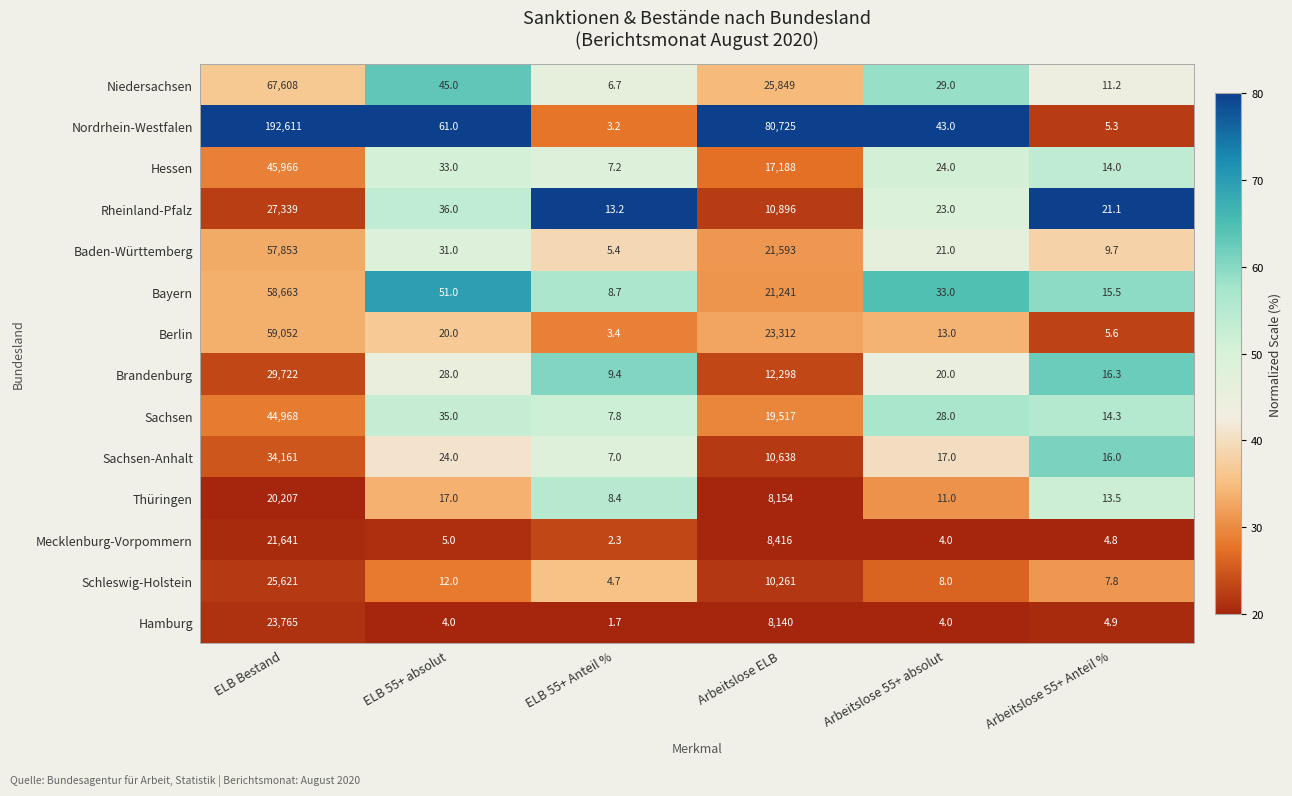

The value of Berlin at Arbeitslose 55+ Anteil % is 1.9. True or false?

False